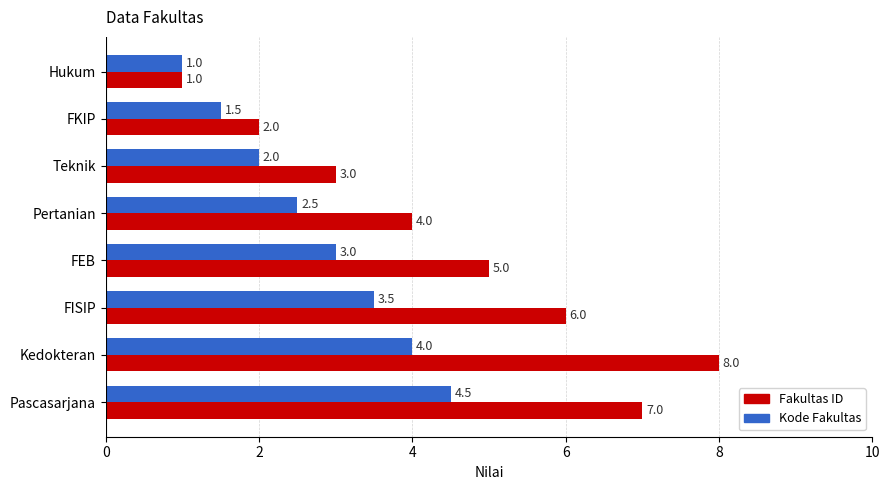

Count the number of data series in this chart.

2